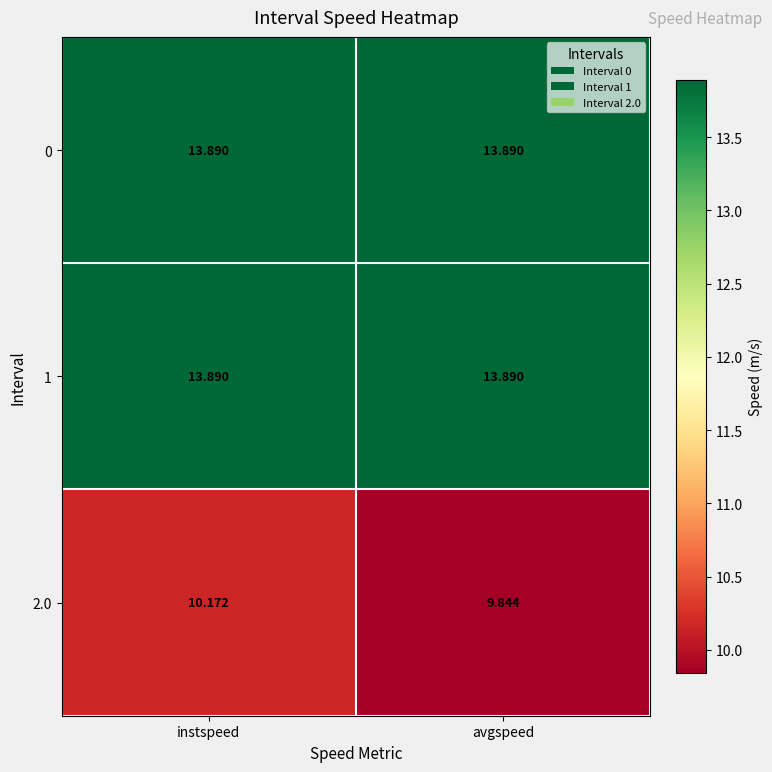

At which category is the sum across all series the highest?

instspeed